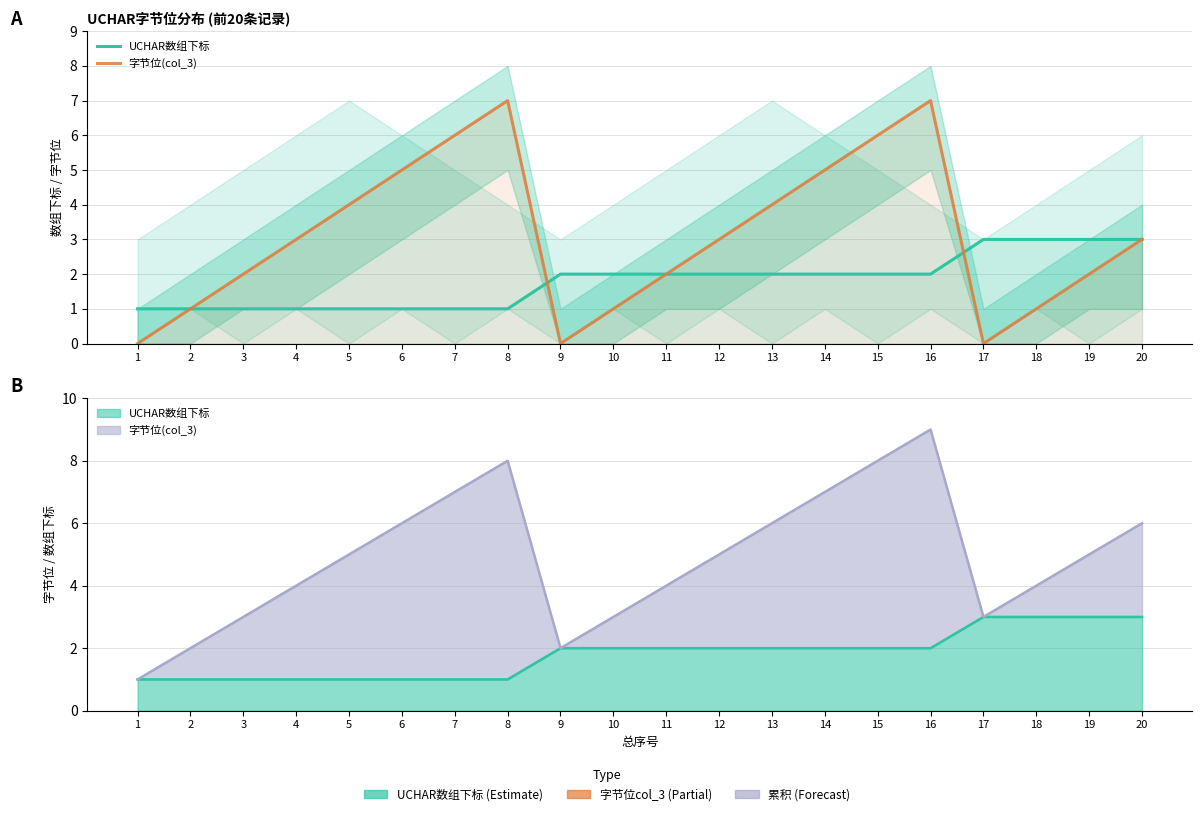

After their last crossing, which series has the higher values: 字节位(col_3) or UCHAR数组下标?

UCHAR数组下标